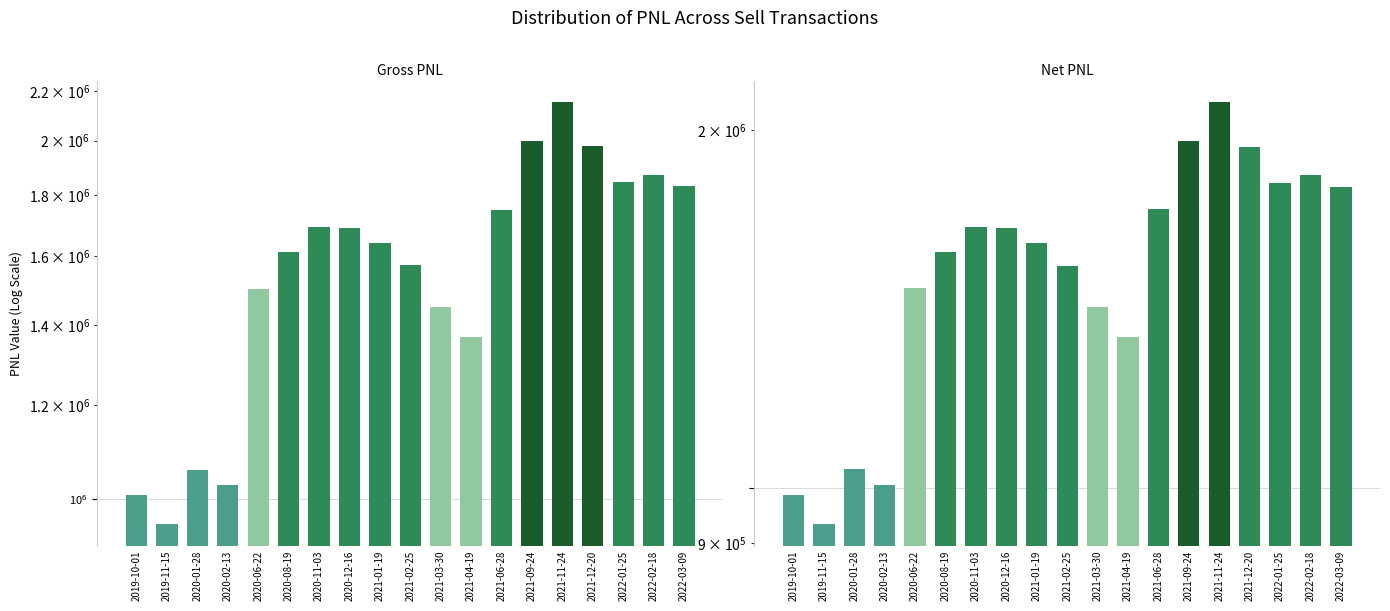

At which label does Net PNL reach its peak?

2021-11-24